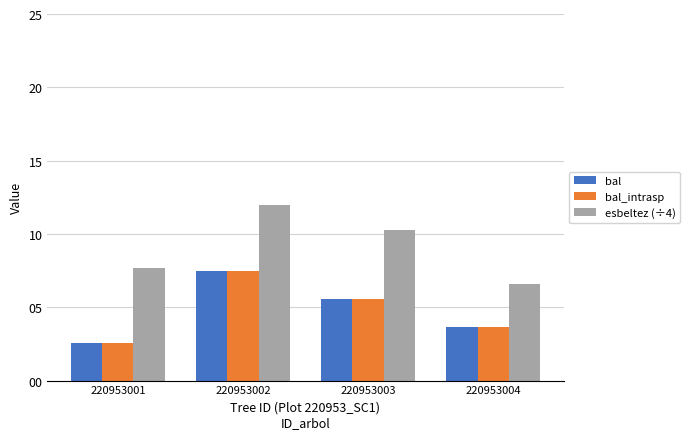

The esbeltez (÷4) series shows 7.7 at 220953001. True or false?

True